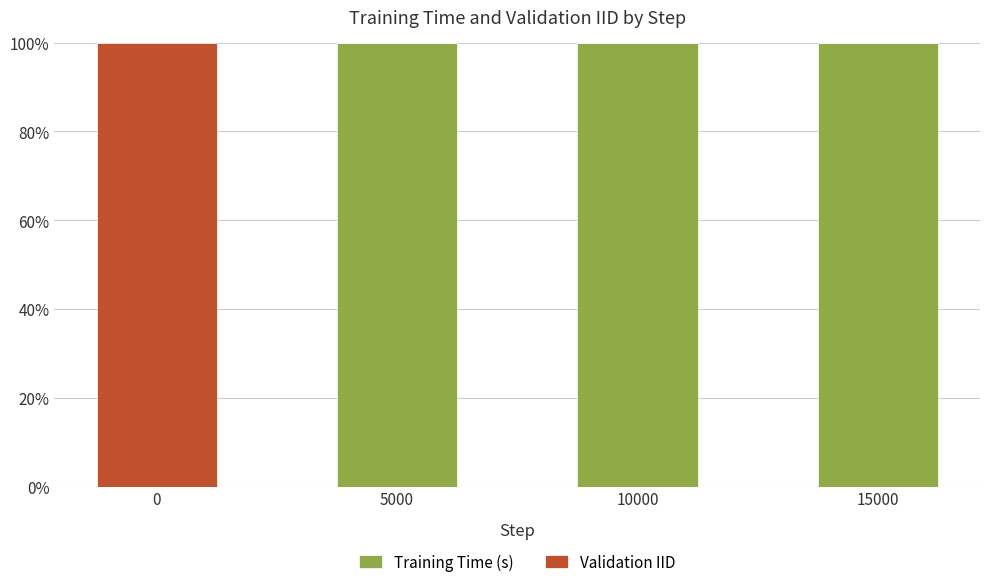

The value of Training Time (s) at 0 is 0.0. True or false?

True